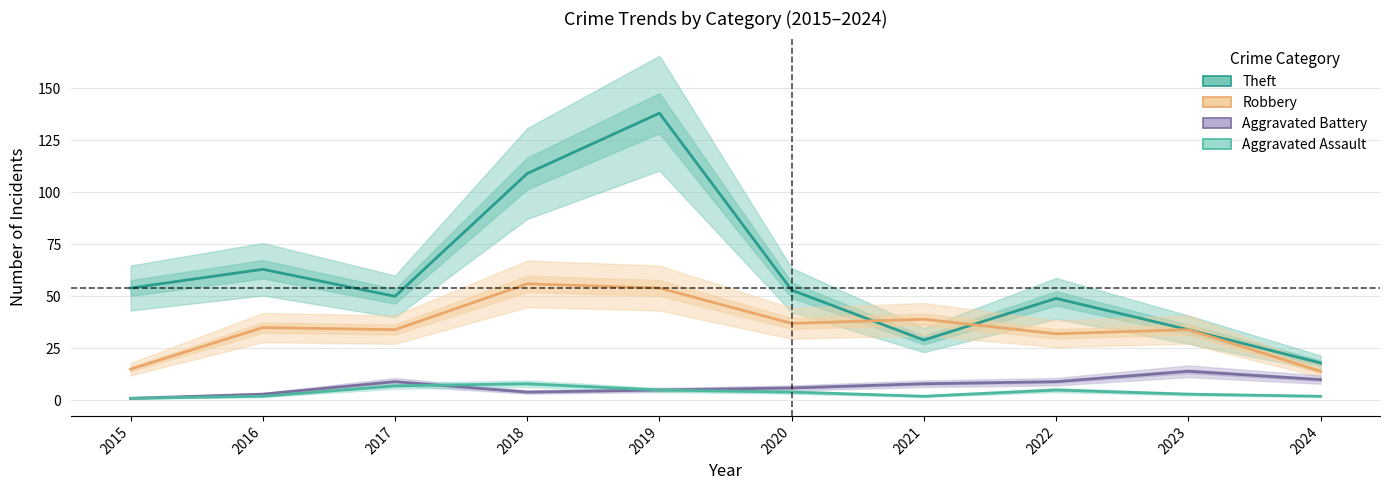

What is the value of the Aggravated Battery point at the 7th from the left?

8